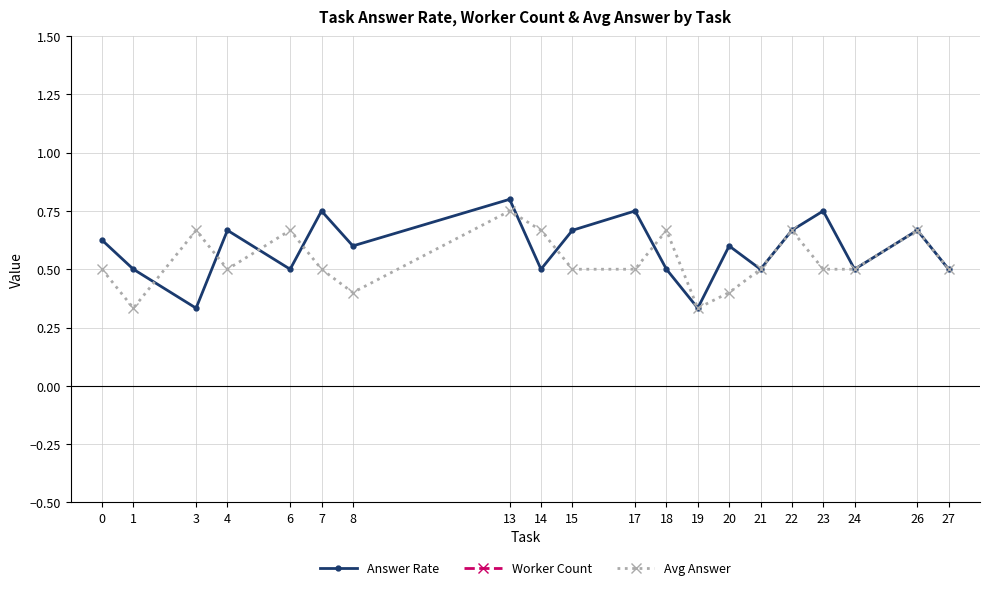

What is the value of the Avg Answer point at the 7th from the left?

0.4